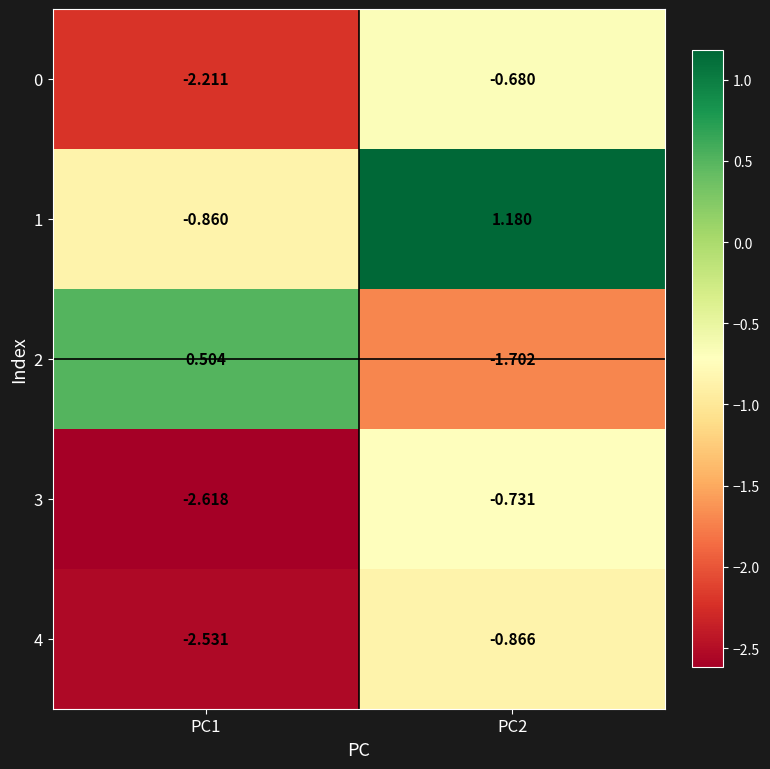

What is the difference between the highest and lowest values at PC2?

2.9